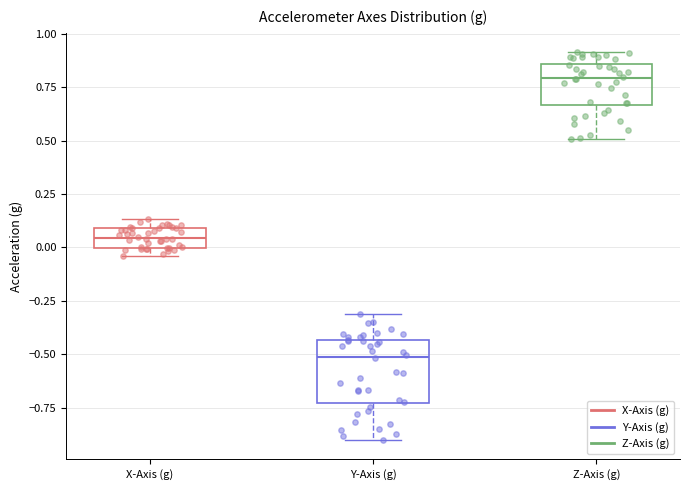

Where does the median line of the box for Z-Axis (g) sit on the y-axis? The values are not printed on the chart, so give them approximately, as read against the axis.

0.80